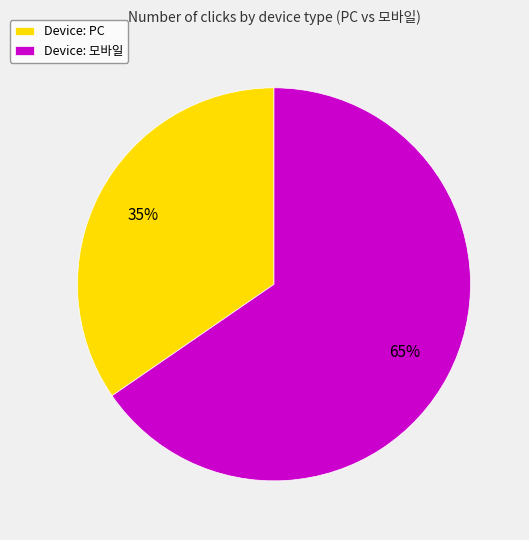

Count the number of slices in the pie.

2